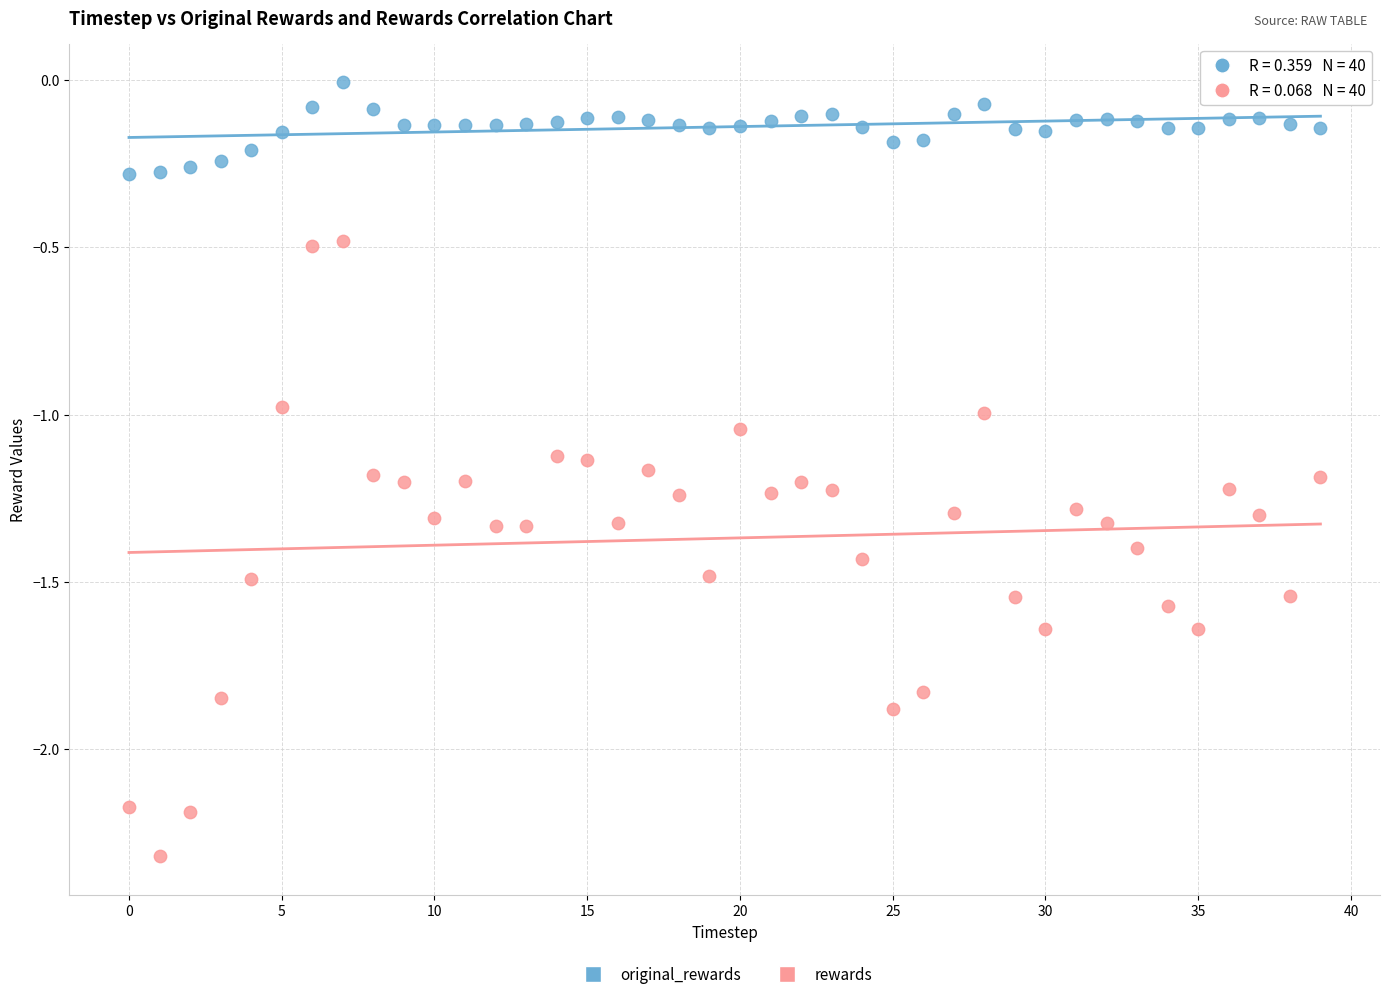

Which series has the largest Y range (max minus min)?

rewards